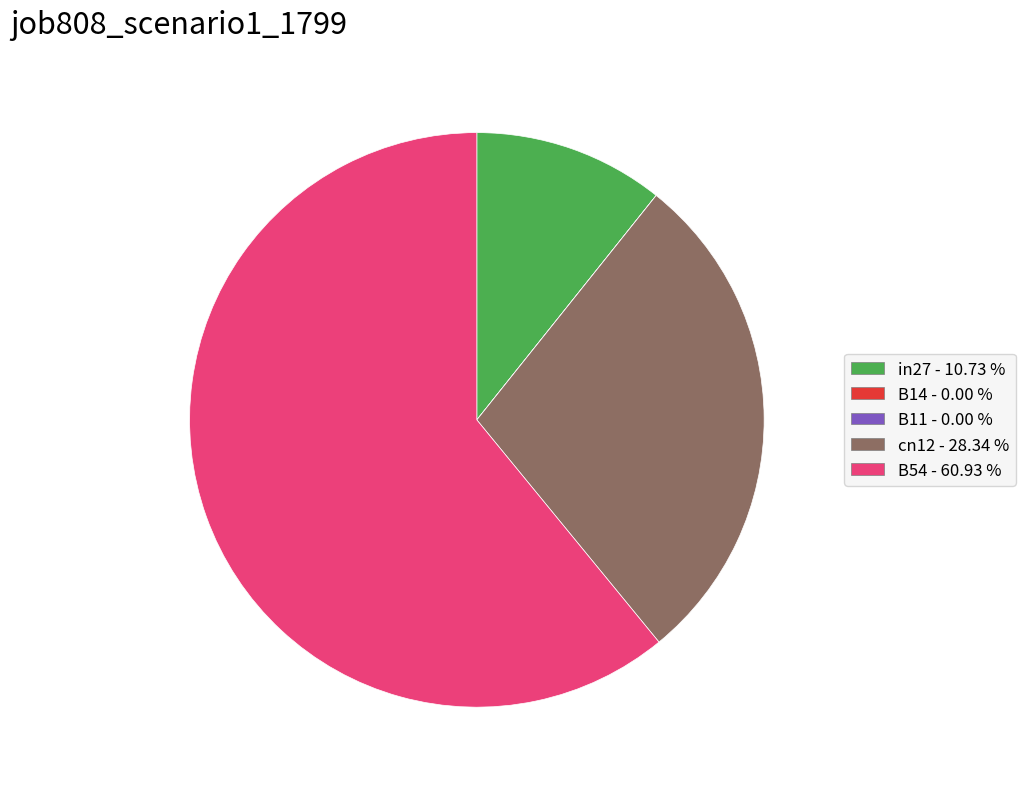

Which has a higher value, cn12 or B54?

B54